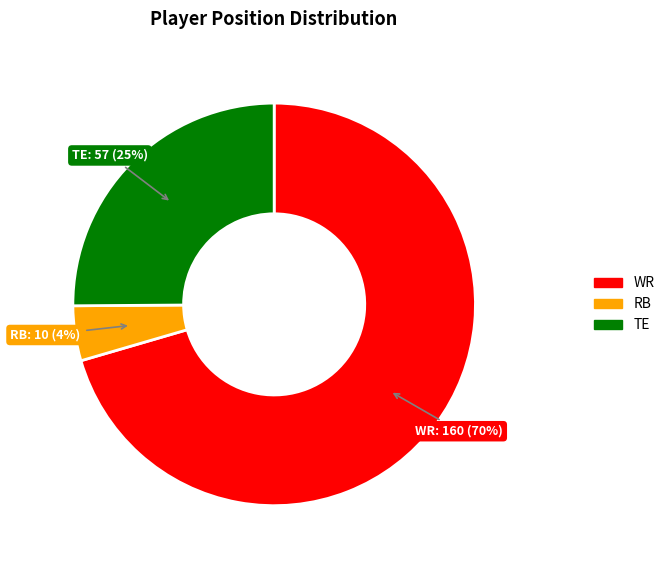

Rank the categories by value from highest to lowest.

WR, TE, RB